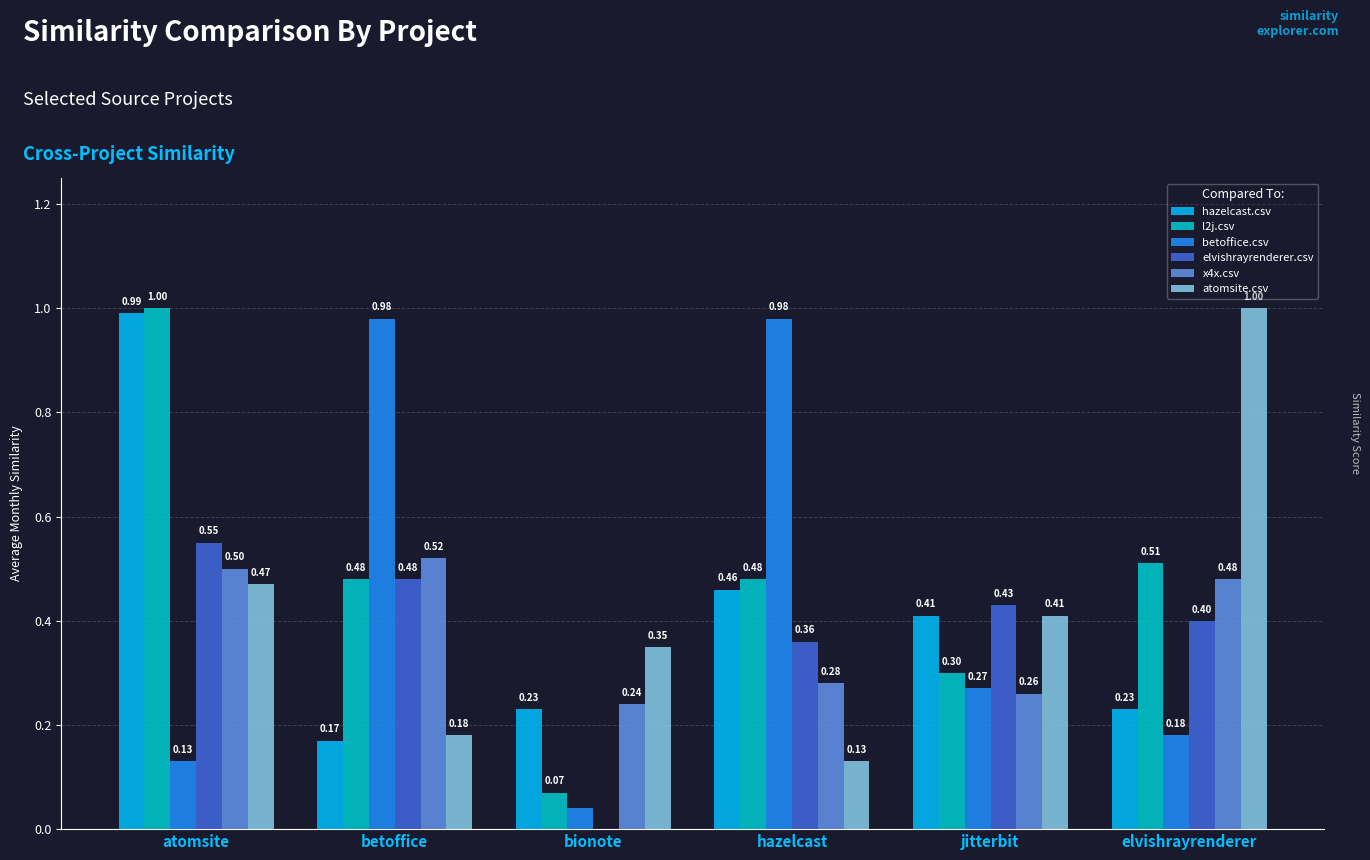

Which category has the highest value in the hazelcast.csv series?

atomsite